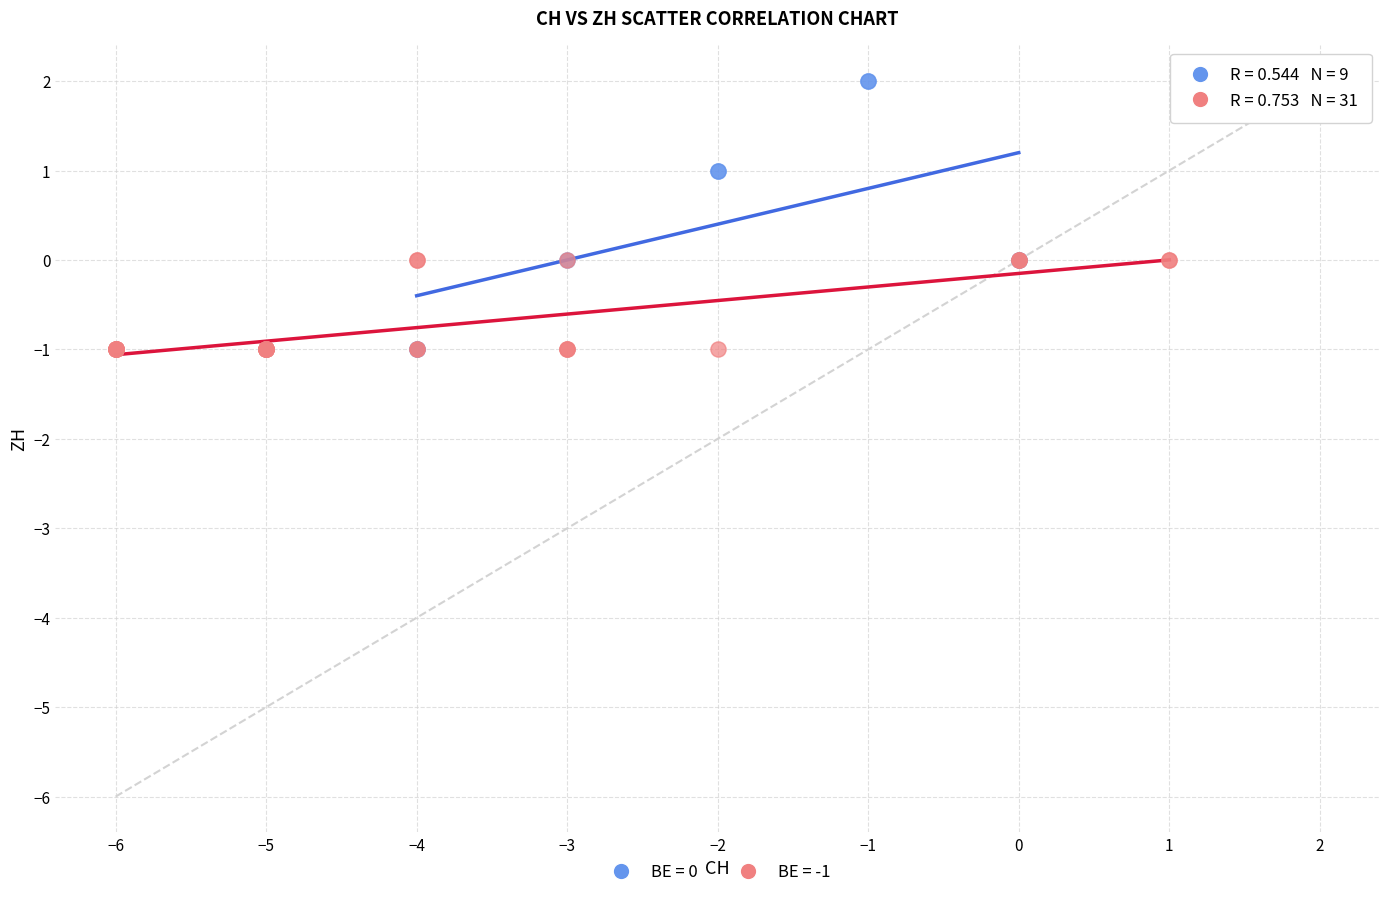

Which series has the largest Y range (max minus min)?

BE = 0